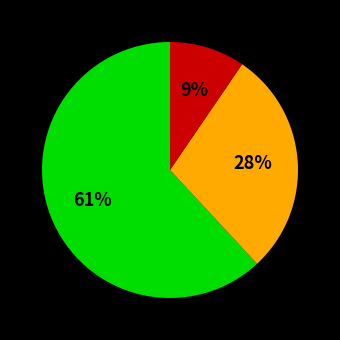

Is it true that santiago (hong_kong) is 32% of the pie?

False